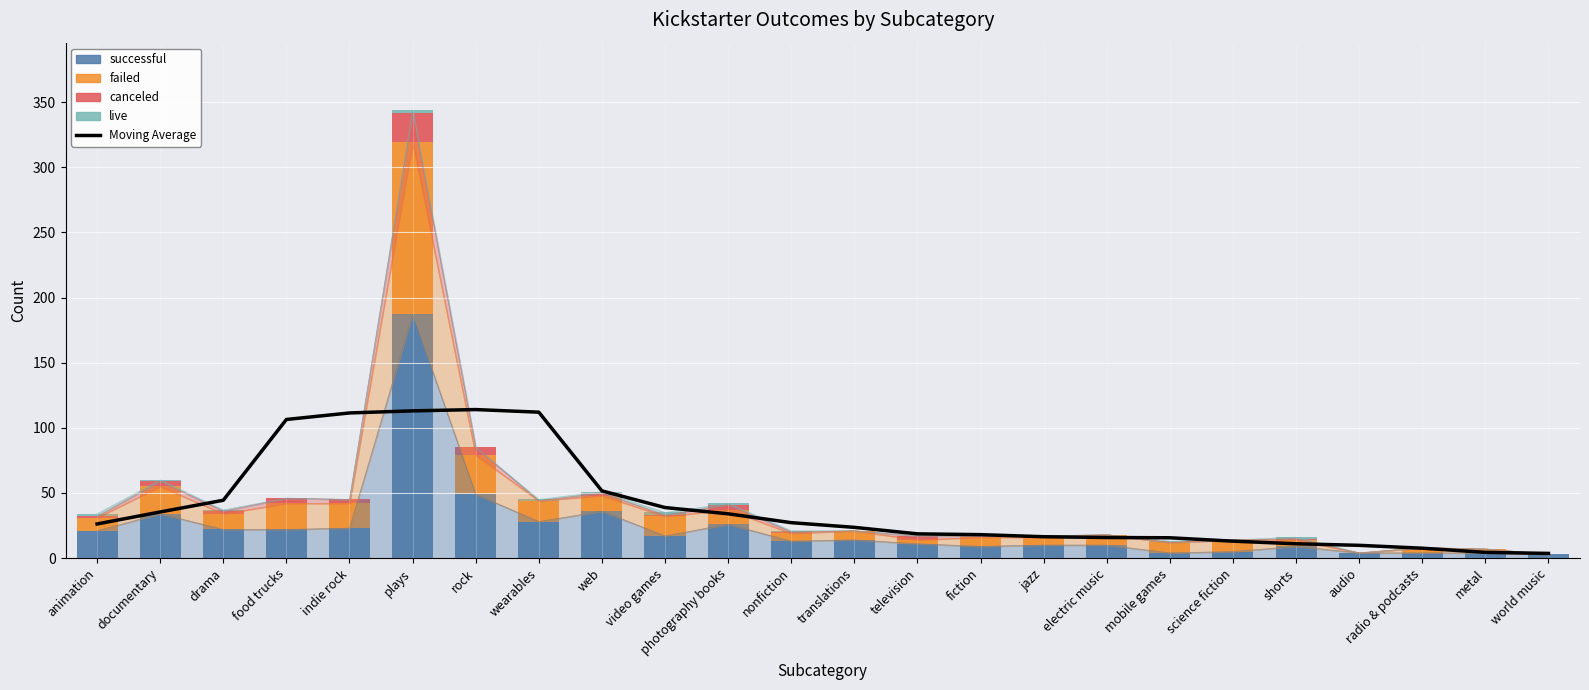

Reading right to left, list all the values displayed in this chart.

Moving Average: 3.6	4.4	7.6	9.8	11.0	13.0	15.6	15.8	16.4	18.0	18.6	23.6	27.2	34.0	38.8	51.6	112.0	114.0	113.0	111.4	106.4	44.4	35.4	26.2
successful: 3.0	4.0	4.0	4.0	9.0	5.0	4.0	10.0	10.0	9.0	11.0	14.0	13.0	26.0	17.0	36.0	28.0	49.0	187.0	23.0	22.0	22.0	34.0	21.0
failed: 0.0	3.0	4.0	0.0	5.0	9.0	8.0	8.0	6.0	7.0	3.0	7.0	6.0	11.0	15.0	12.0	16.0	30.0	132.0	19.0	20.0	12.0	21.0	10.0
canceled: 0.0	0.0	0.0	0.0	1.0	0.0	0.0	0.0	1.0	1.0	3.0	0.0	1.0	4.0	1.0	2.0	0.0	6.0	23.0	3.0	4.0	2.0	4.0	1.0
live: 0.0	0.0	0.0	0.0	1.0	0.0	1.0	0.0	0.0	0.0	0.0	0.0	1.0	1.0	2.0	1.0	1.0	0.0	2.0	0.0	0.0	1.0	1.0	2.0